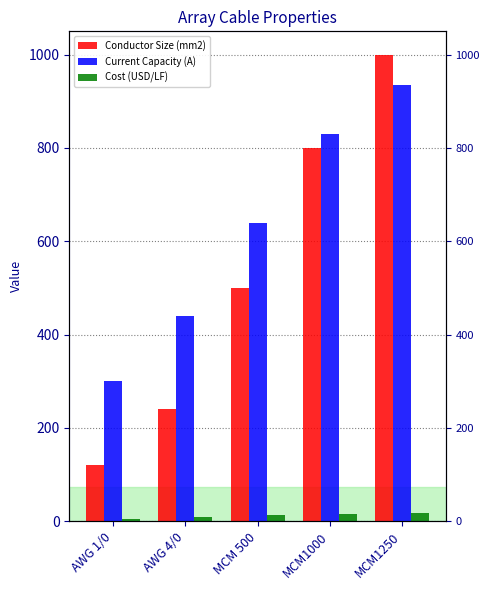

What is the value of the Conductor Size (mm2) bar at the 4th from the left?

800